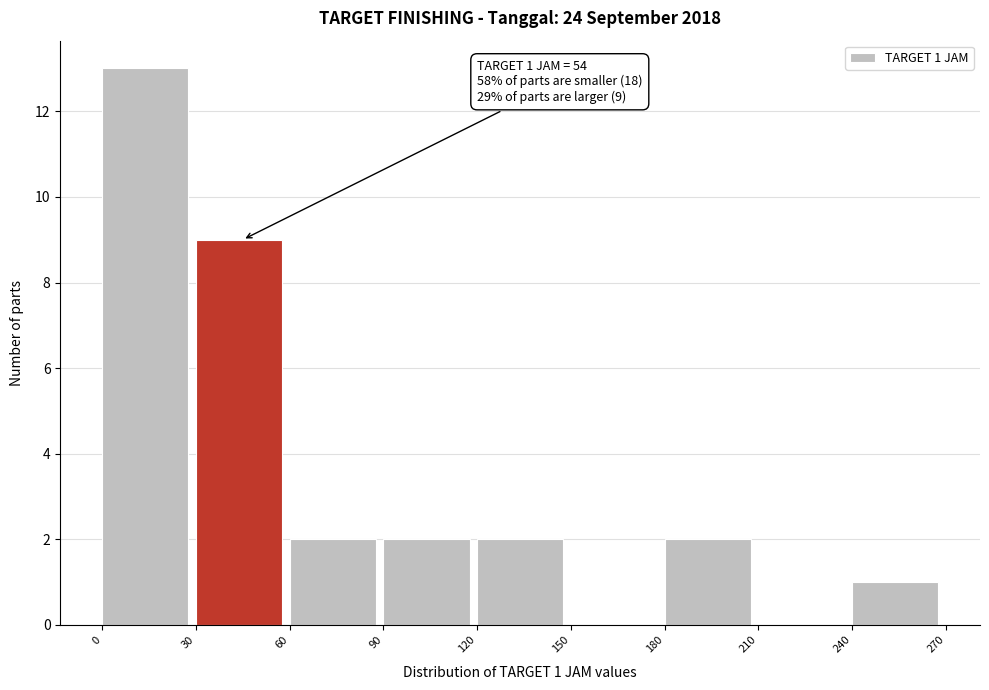

Over which range of the x-axis is the bar tallest?

0 to 30